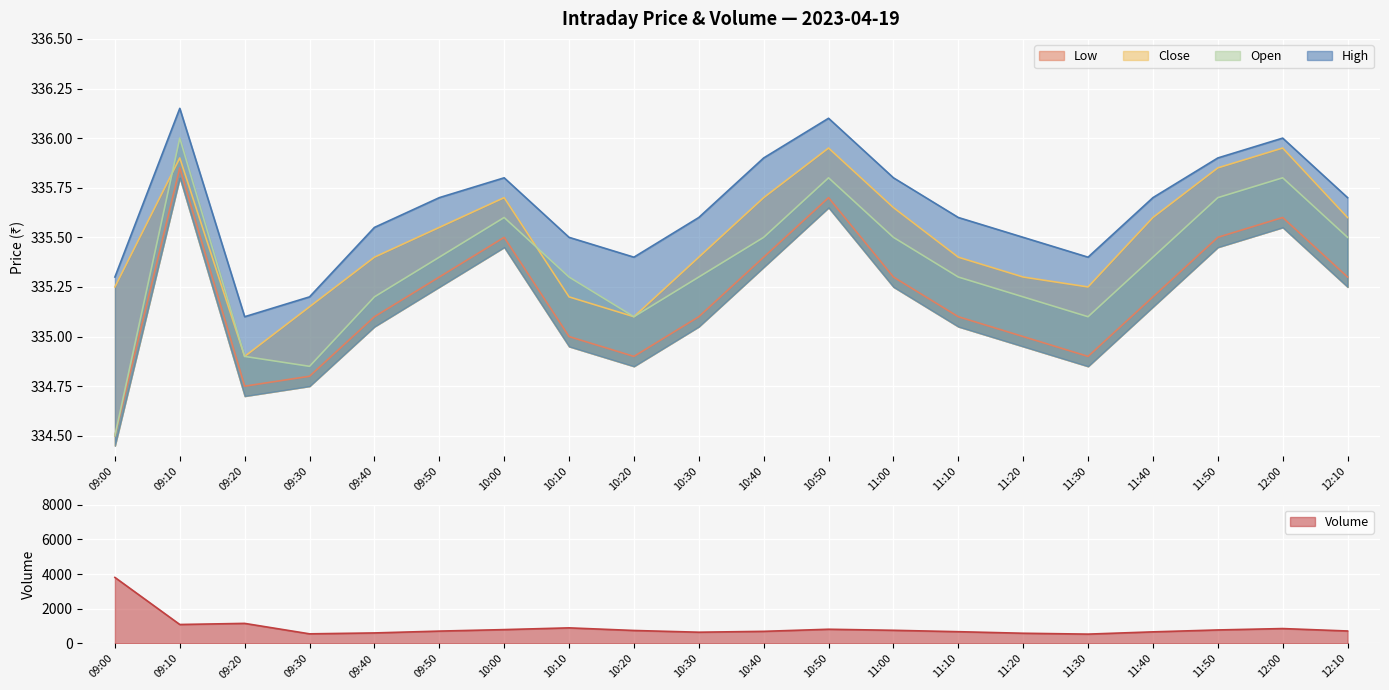

What position from the right is 11:20?

6